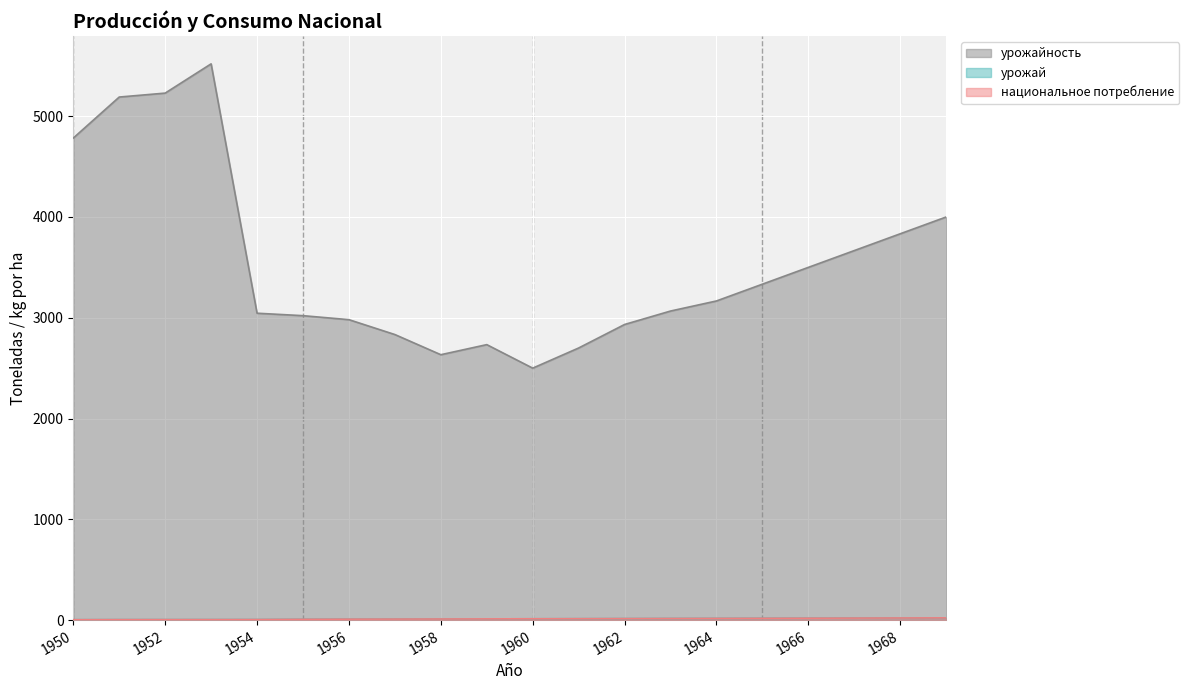

At which category is the sum across all series the highest?

1953